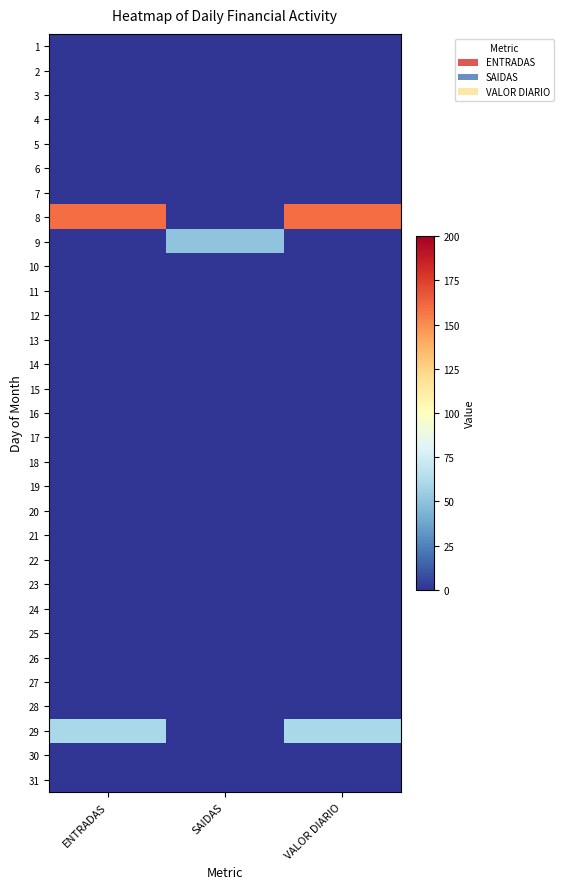

What is the difference between the highest and lowest values at ENTRADAS?

160